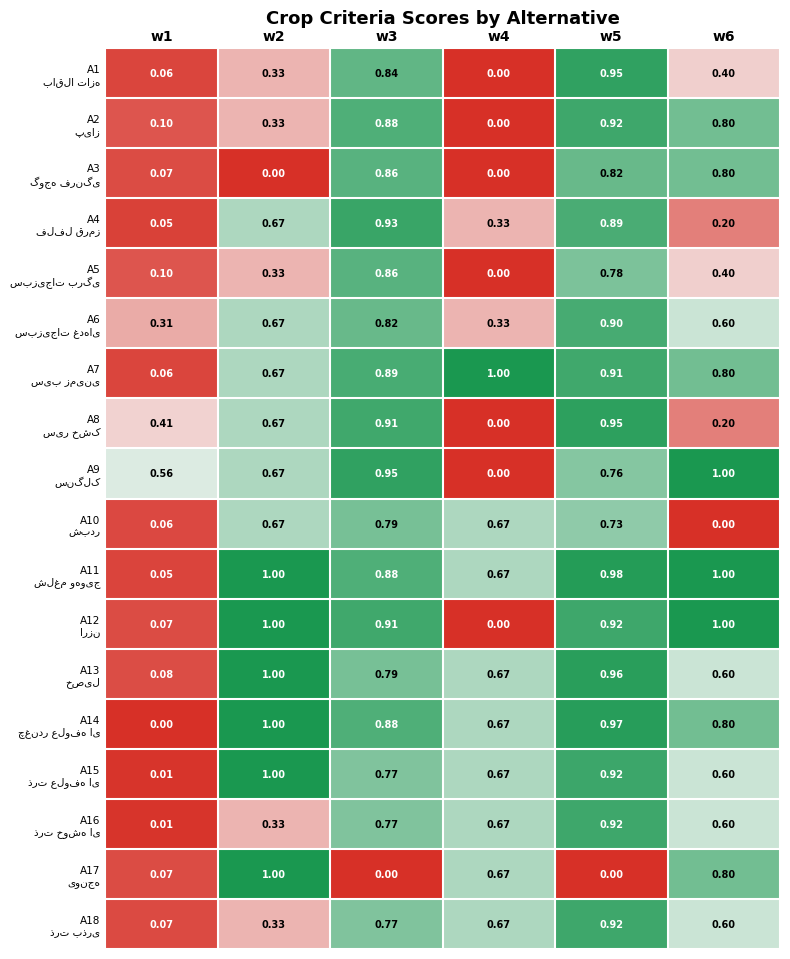

What is the total value across all series at w4?

7.0